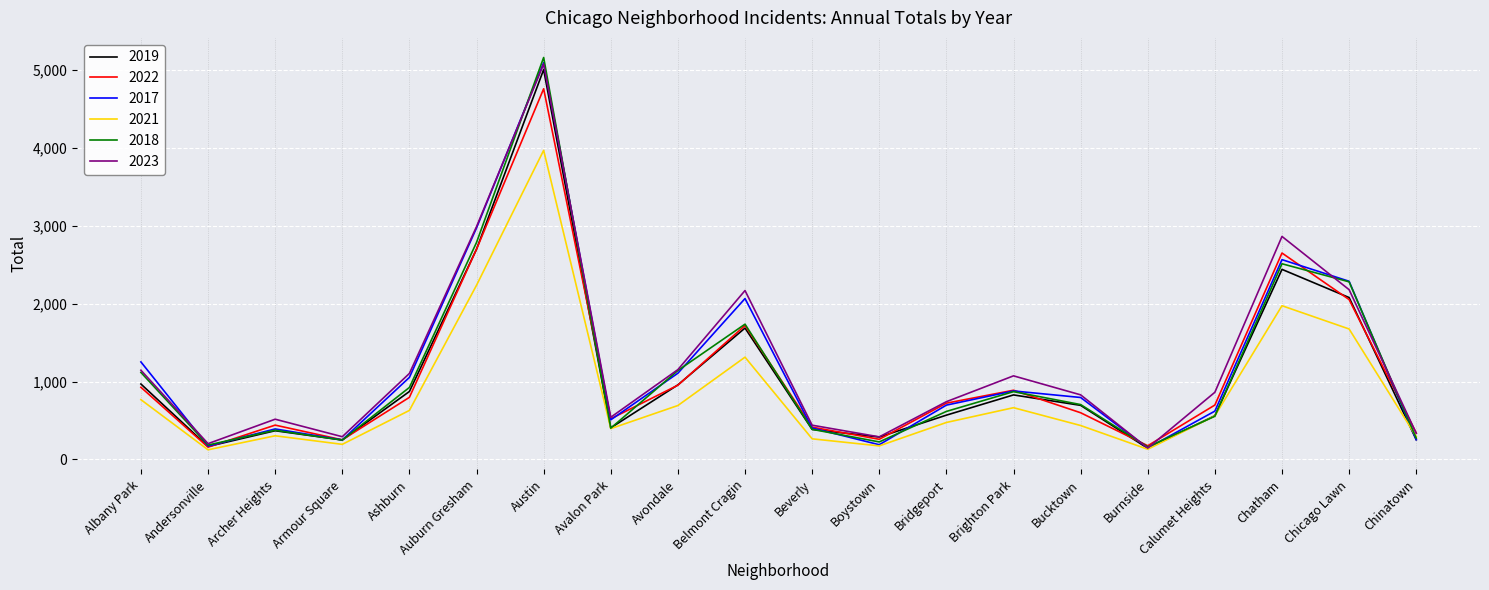

Which series has the largest range (max minus min)?

2018